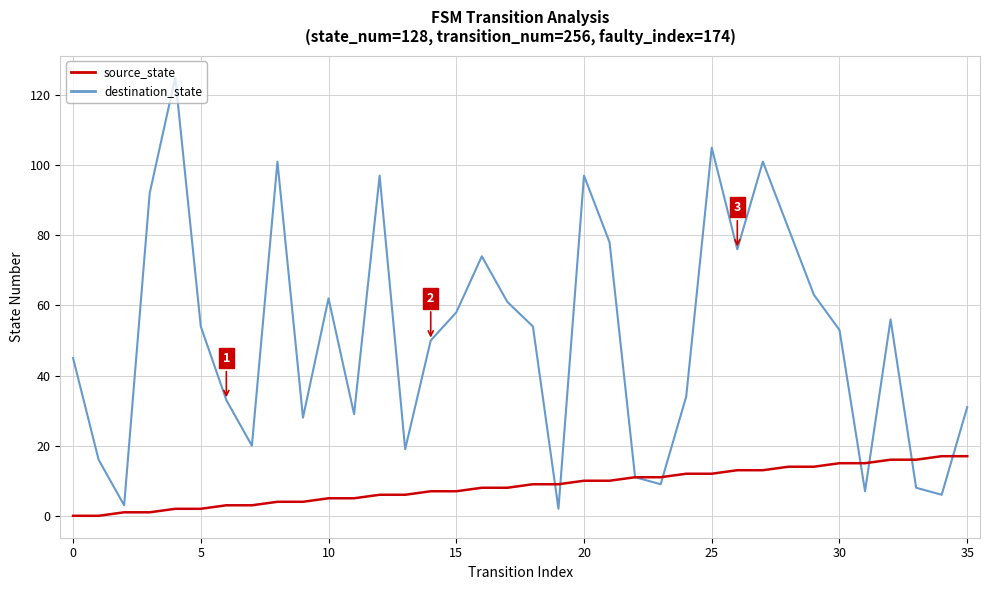

Which series has the largest range (max minus min)?

destination_state